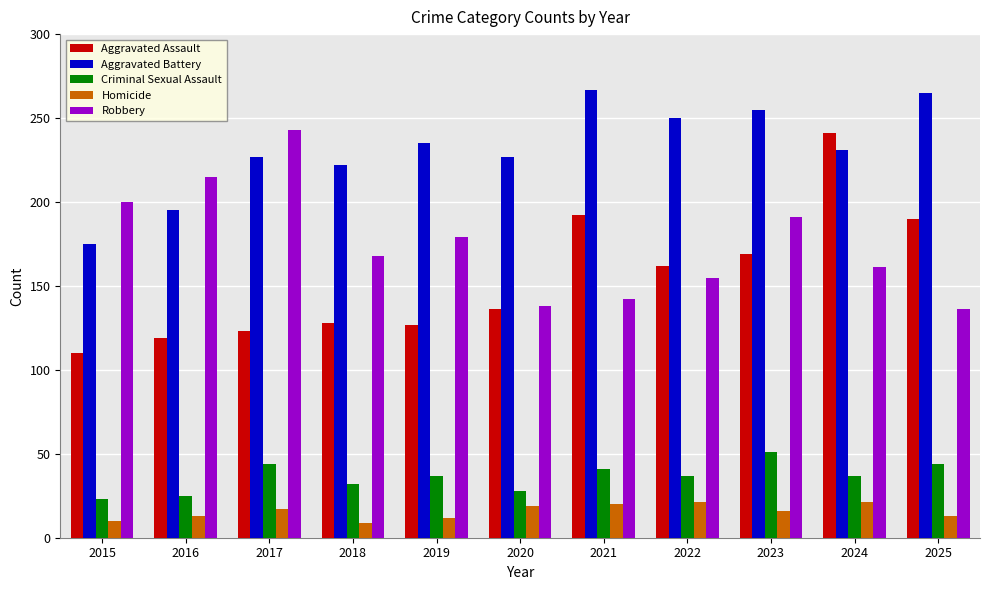

What is the total value across all series at 2015?

518